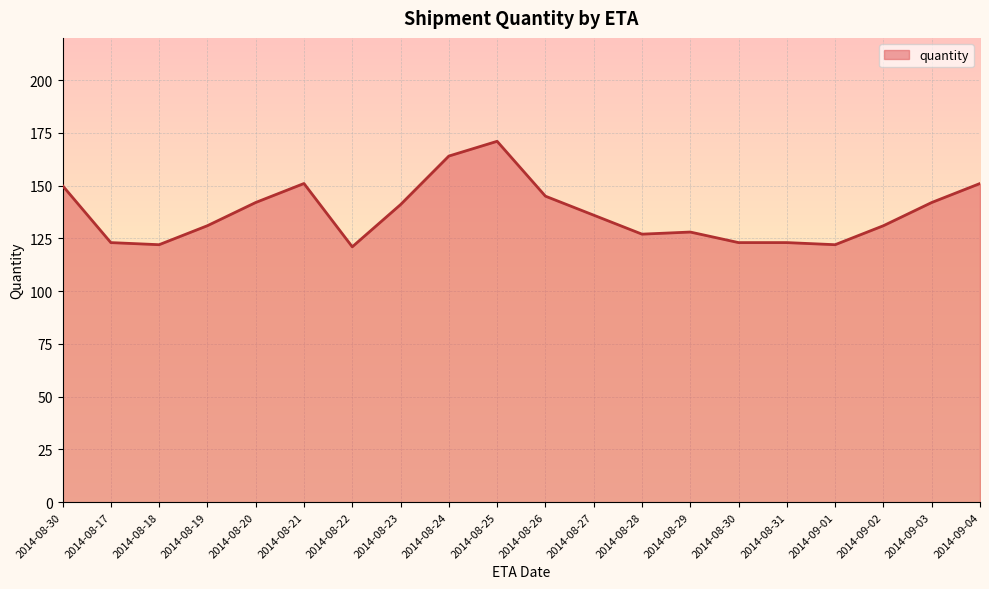

List the labels in order of value, smallest first.

2014-08-22, 2014-08-18, 2014-09-01, 2014-08-17, 2014-08-30, 2014-08-31, 2014-08-28, 2014-08-29, 2014-08-19, 2014-09-02, 2014-08-27, 2014-08-23, 2014-08-20, 2014-09-03, 2014-08-26, 2014-08-30, 2014-08-21, 2014-09-04, 2014-08-24, 2014-08-25